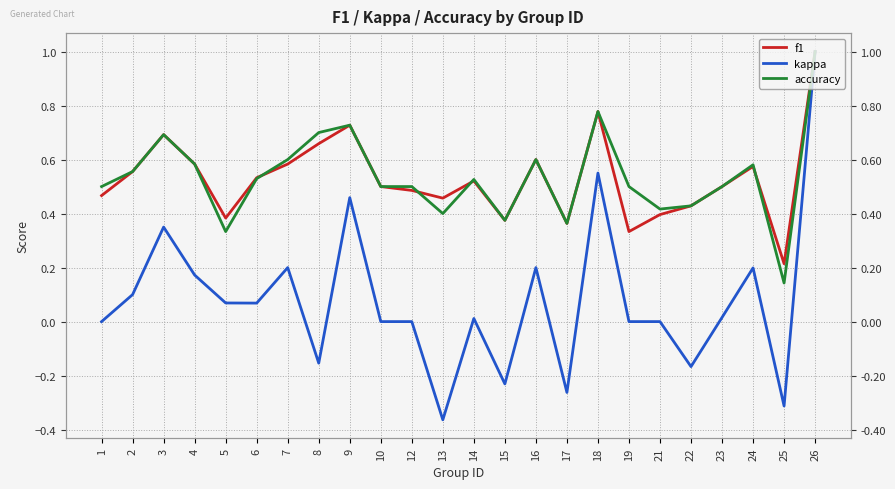

Reading left to right, extract all data points from this chart.

f1: 0.5	0.6	0.7	0.6	0.4	0.5	0.6	0.7	0.7	0.5	0.5	0.5	0.5	0.4	0.6	0.4	0.8	0.3	0.4	0.4	0.5	0.6	0.2	1.0
kappa: 0.0	0.1	0.4	0.2	0.1	0.1	0.2	-0.2	0.5	0.0	0.0	-0.4	0.0	-0.2	0.2	-0.3	0.6	0.0	0.0	-0.2	0.0	0.2	-0.3	1.0
accuracy: 0.5	0.6	0.7	0.6	0.3	0.5	0.6	0.7	0.7	0.5	0.5	0.4	0.5	0.4	0.6	0.4	0.8	0.5	0.4	0.4	0.5	0.6	0.1	1.0